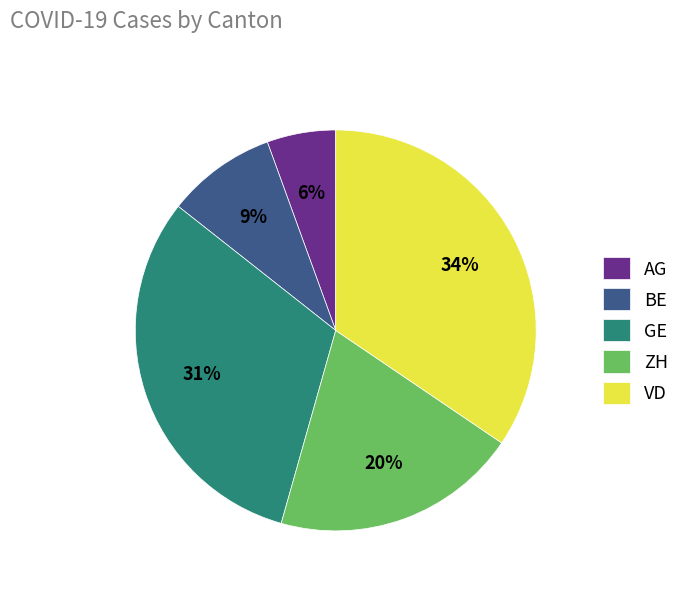

Do VD and BE together represent more than half of the pie?

No